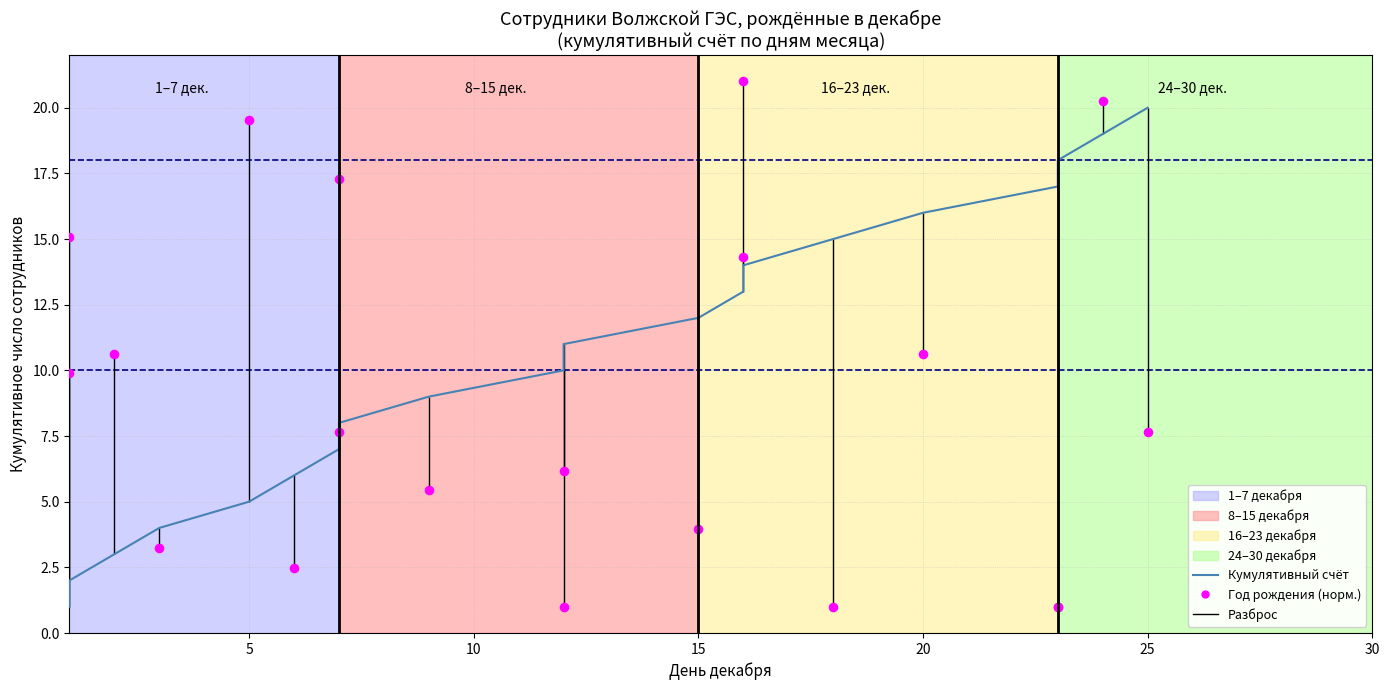

Which series has the largest total across all categories?

Кумулятивный счёт